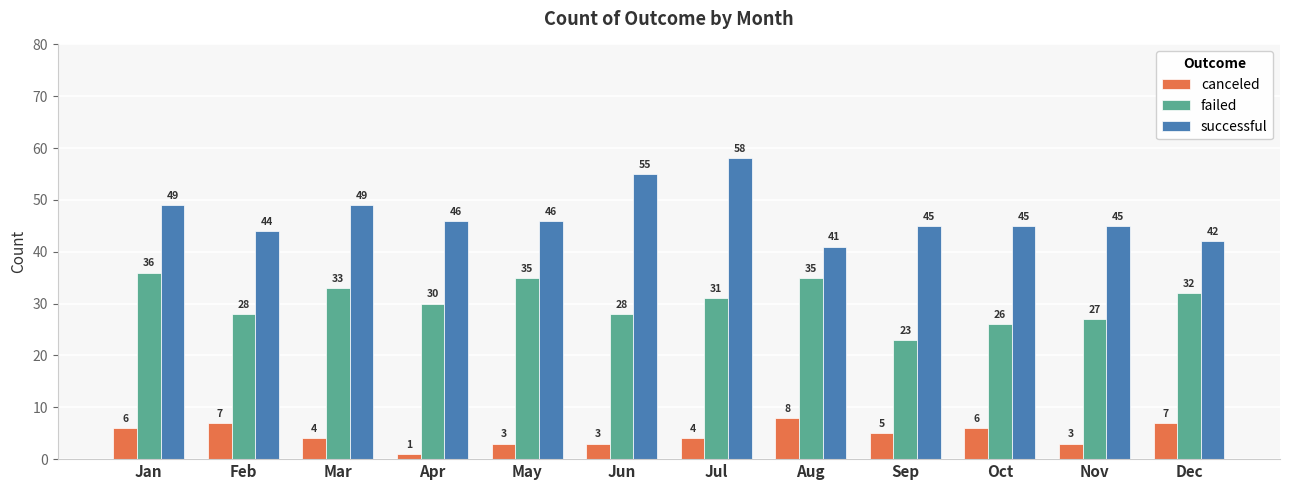

List the series in order of their overall mean, highest first.

successful, failed, canceled